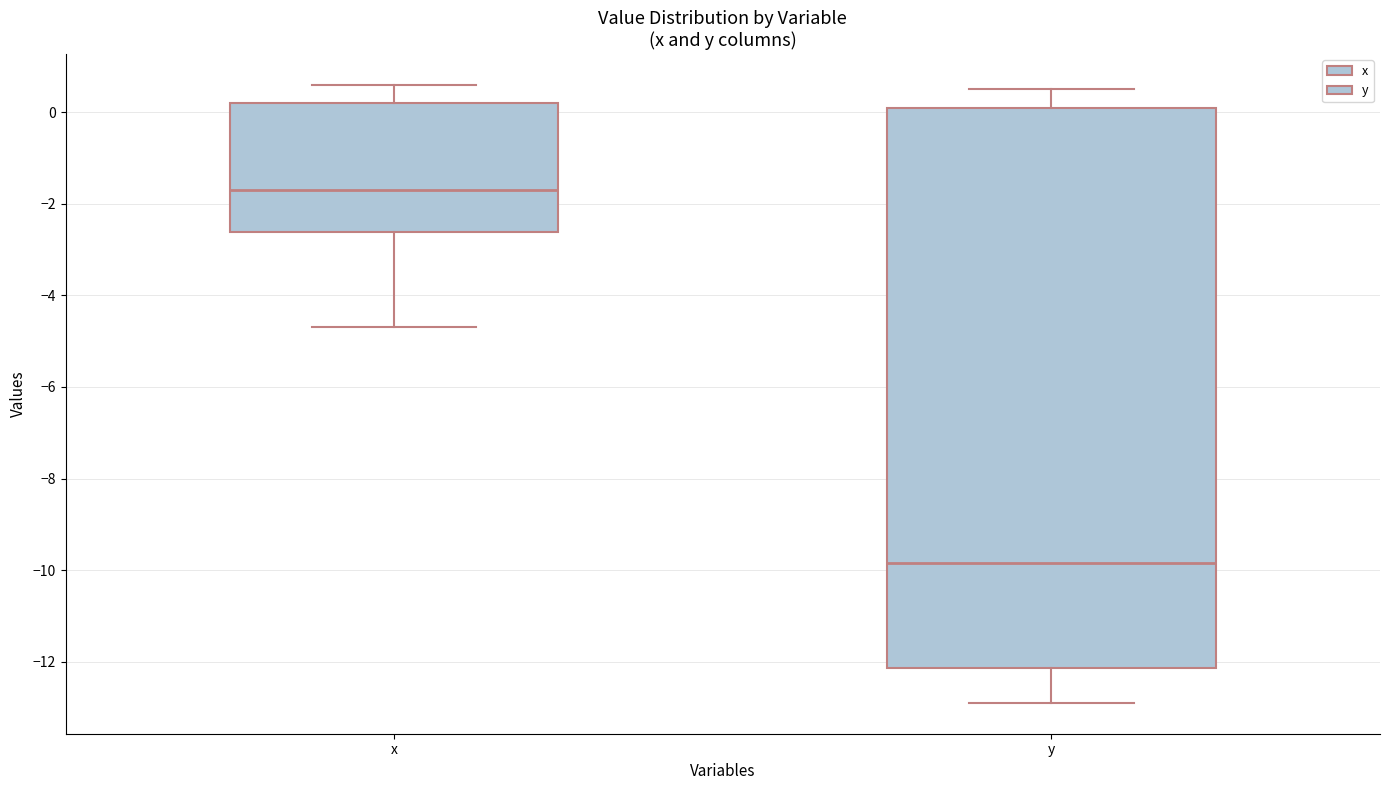

Where is the lower edge of the box for y on the y-axis? The values are not printed on the chart, so give them approximately, as read against the axis.

-12.2